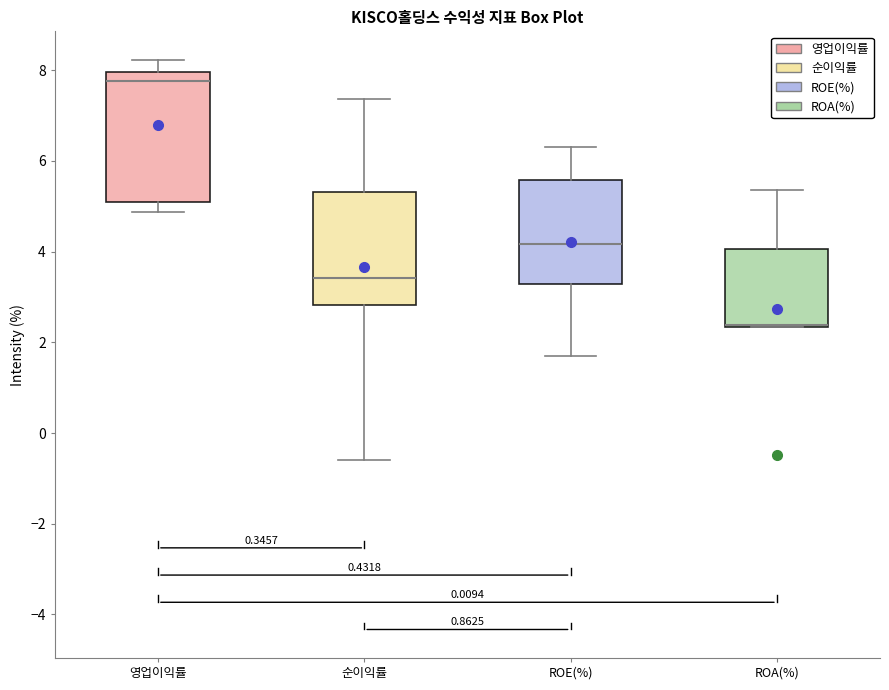

Reading left to right, transcribe this box plot: for each box, give where its median line is, the range the box spans, and where its two whiskers end, as read against the y-axis. The values are not printed on the chart, so give them approximately, as read against the axis.

영업이익률: median 7.8, box 5.2 to 8.0, whiskers 4.8 to 8.2
순이익률: median 3.4, box 2.8 to 5.4, whiskers -0.6 to 7.4
ROE(%): median 4.2, box 3.2 to 5.6, whiskers 1.8 to 6.4
ROA(%): median 2.4 (drawn on the box's lower edge), box 2.4 to 4.0, whiskers 2.4 to 5.4